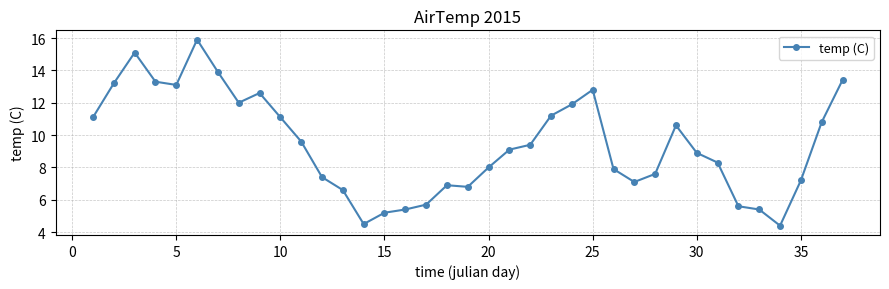

What is the value of the 30th point from the left?

8.9